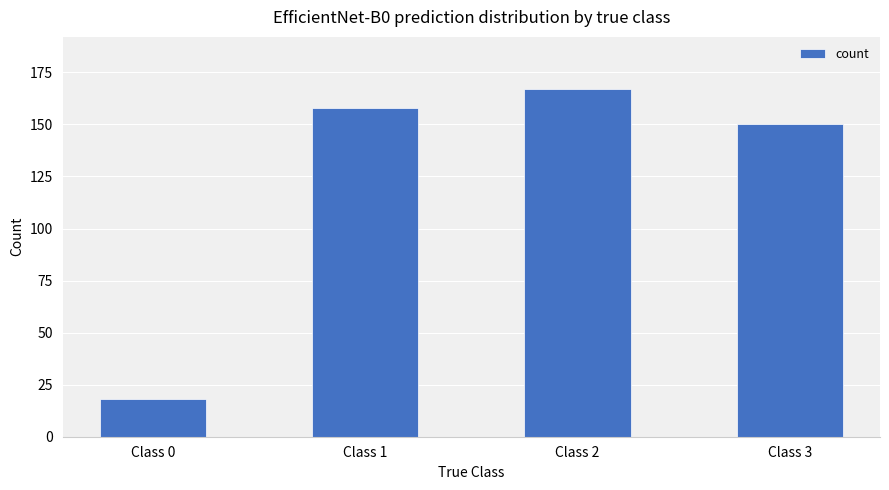

Are the bars horizontal?

No